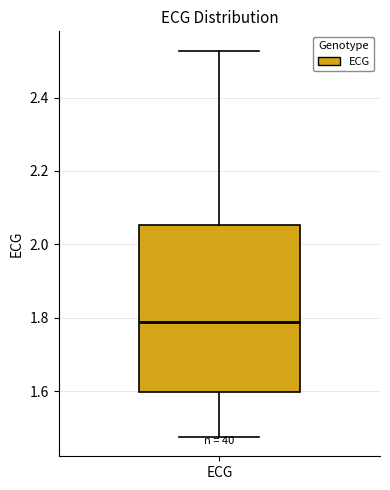

Where is the upper edge of the box for ECG on the y-axis? The values are not printed on the chart, so give them approximately, as read against the axis.

2.06